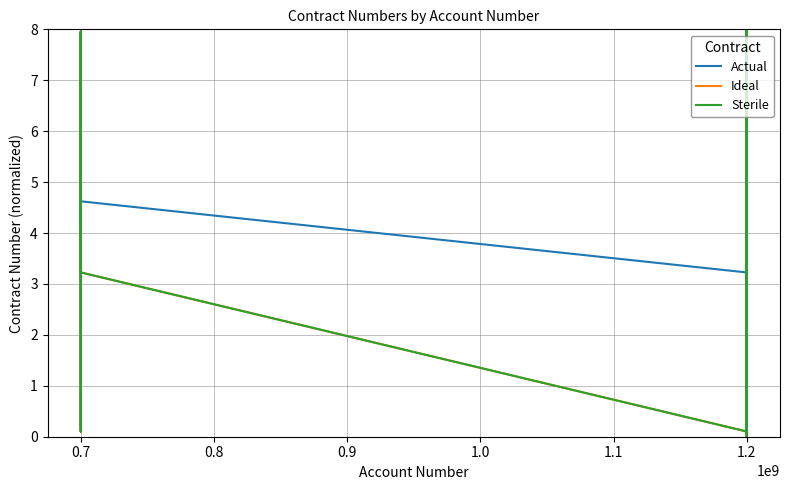

What are all the series names shown in the legend?

Actual, Ideal, Sterile